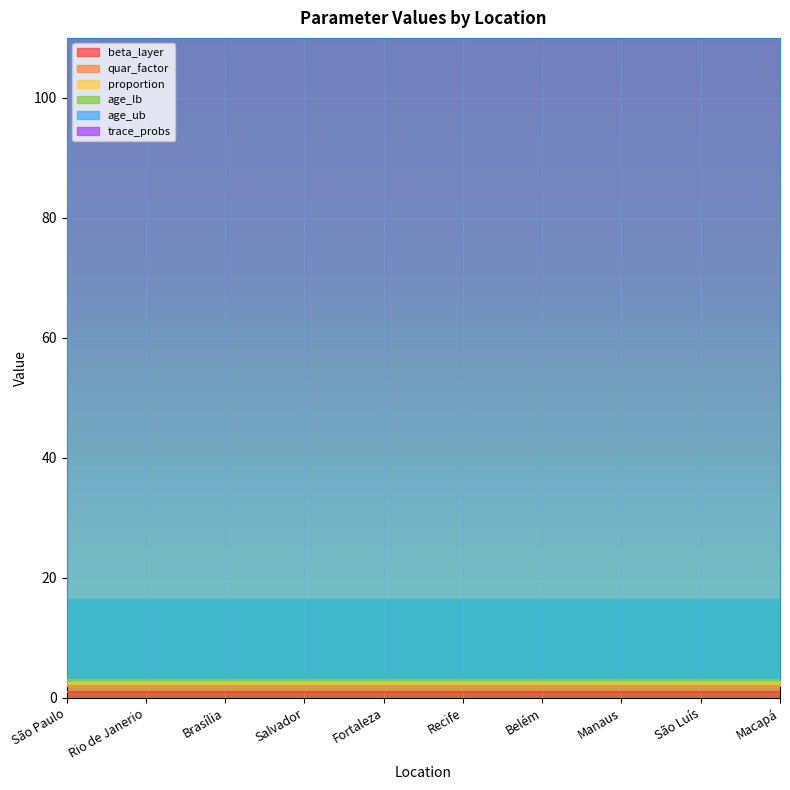

Is the value of proportion at Recife greater than the value of beta_layer at Recife?

No